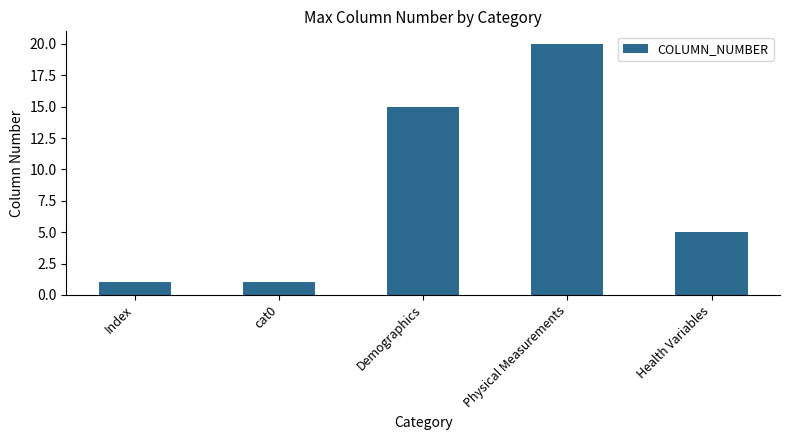

What is the label of the 2nd bar from the right?

Physical Measurements